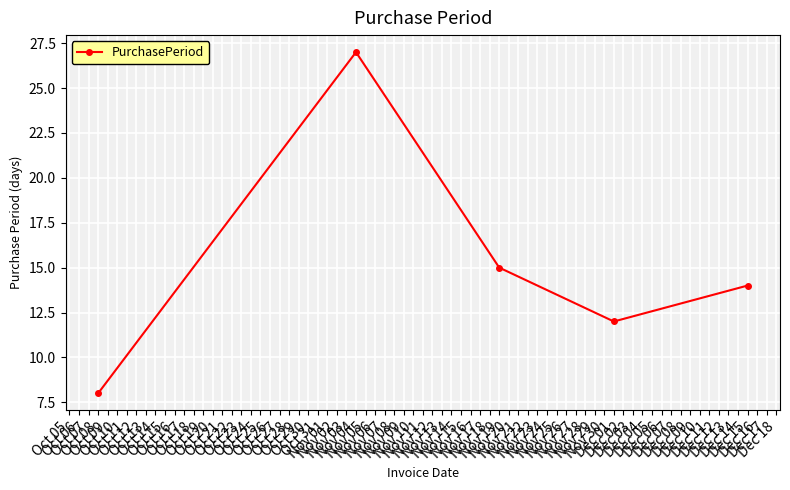

Is this an area chart (filled region under the line)?

No